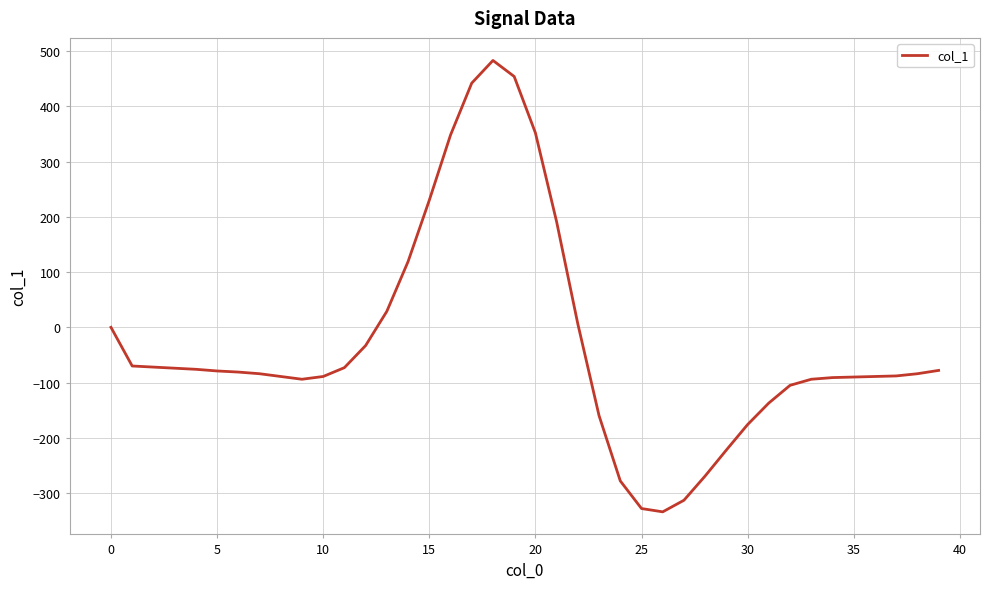

What is the smallest value displayed?

-334